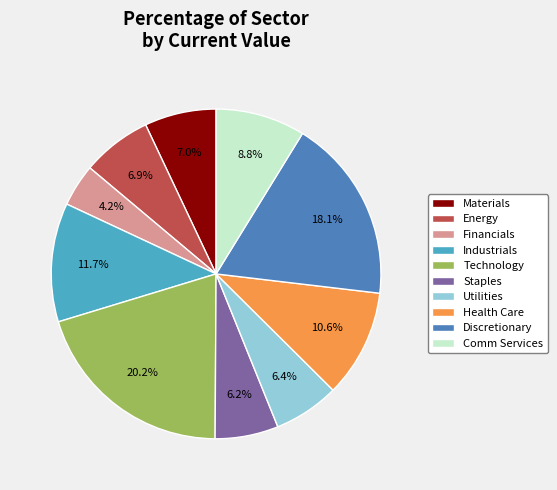

Is the sum of Energy and Materials greater than half?

No